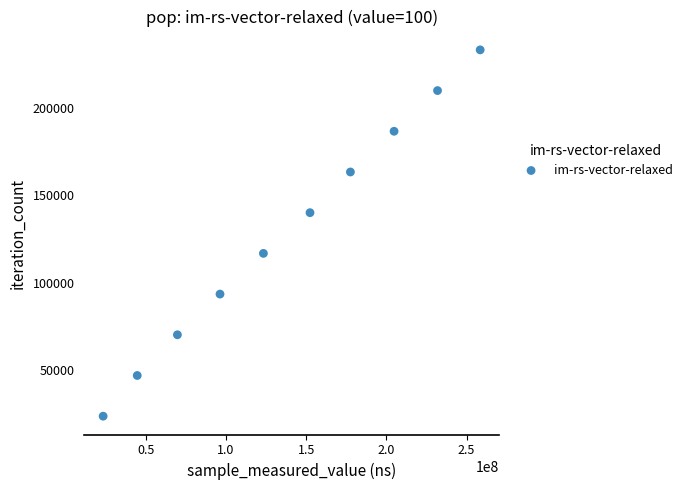

What is the average X value?

138240485